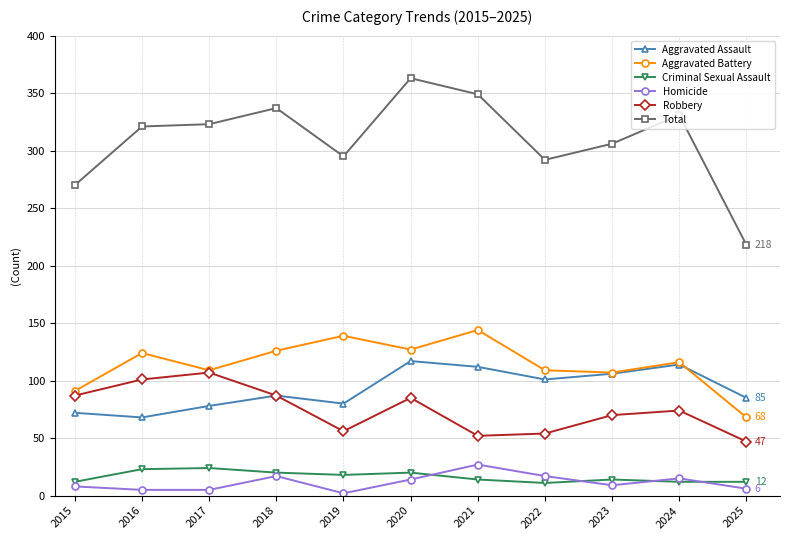

Which series has the largest range (max minus min)?

Total